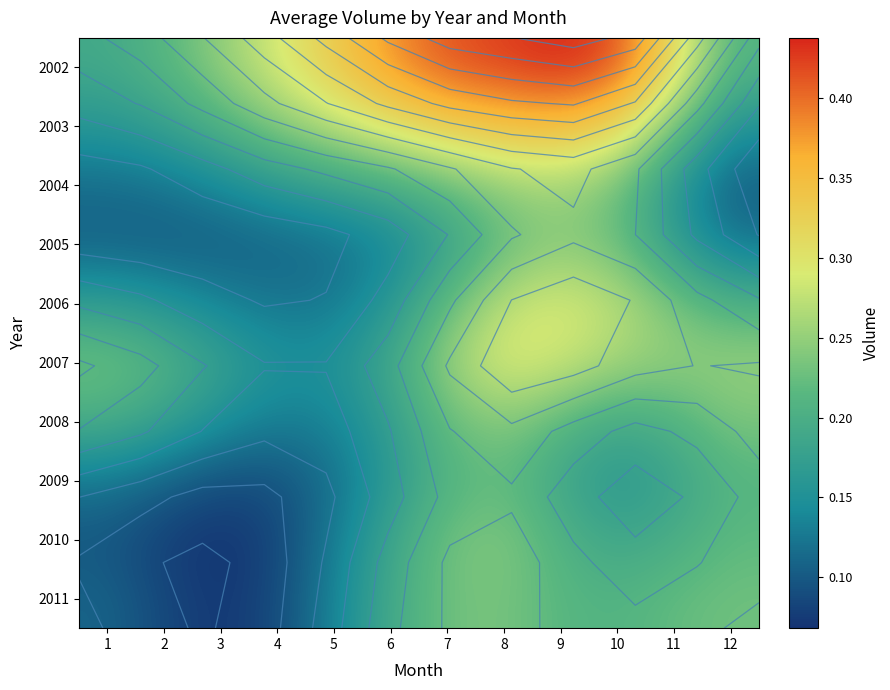

Count the 2008 values in the range 0 to 1.

12